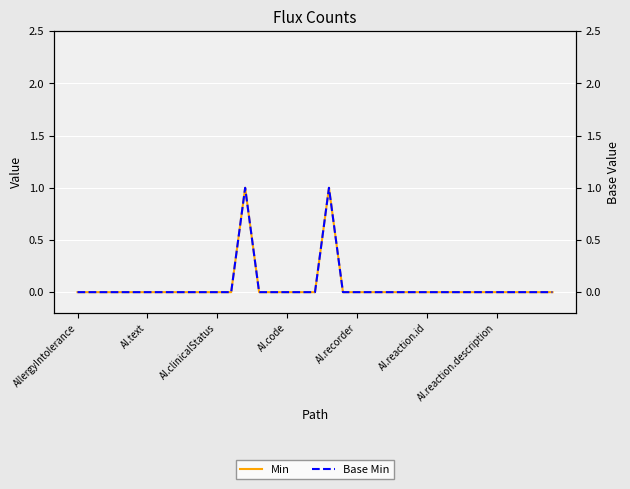

Reading left to right, list all the values displayed in this chart.

Min: 0	0	0	0	0	0	0	0	0	0	0	0	1	0	0	0	0	0	1	0	0	0	0	0	0	0	0	0	0	0	0	0	0	0	0
Base Min: 0	0	0	0	0	0	0	0	0	0	0	0	1	0	0	0	0	0	1	0	0	0	0	0	0	0	0	0	0	0	0	0	0	0	0